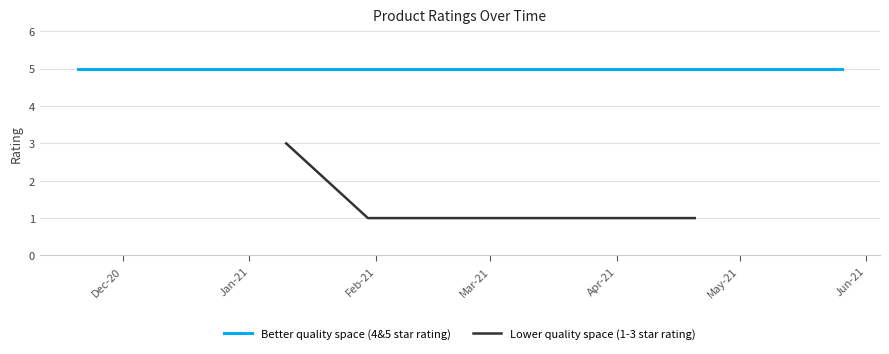

Does the chart display data point markers on the line(s)?

No